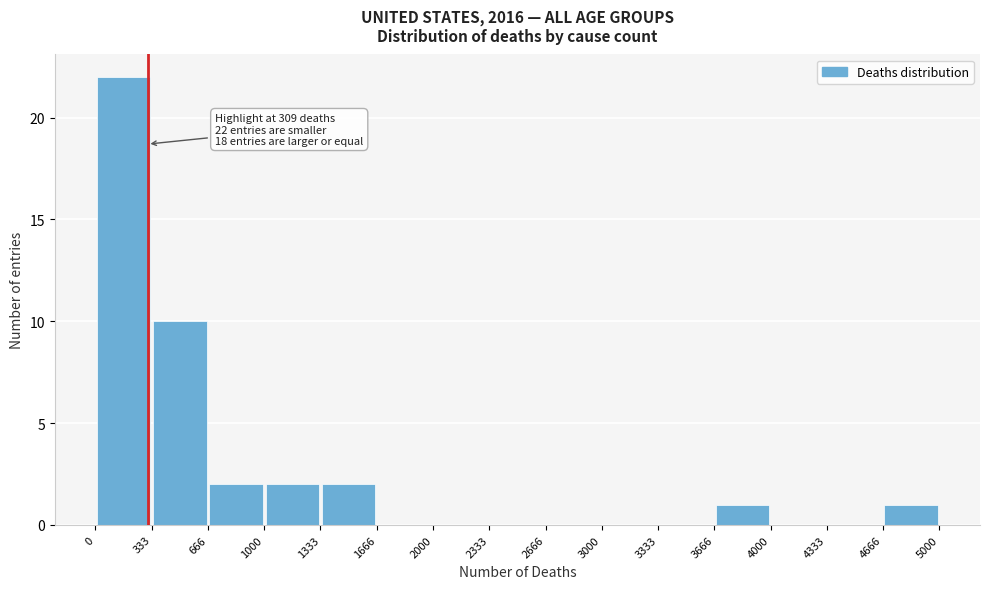

Which range on the x-axis has the tallest bar?

0 to 333